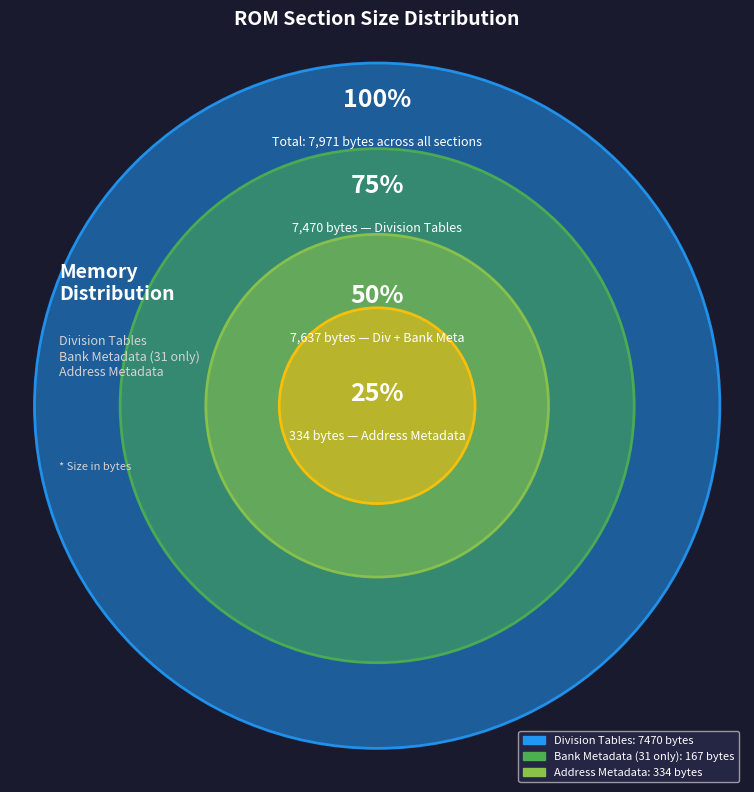

What is the change in value from Division Tables to Address Metadata?

-7136